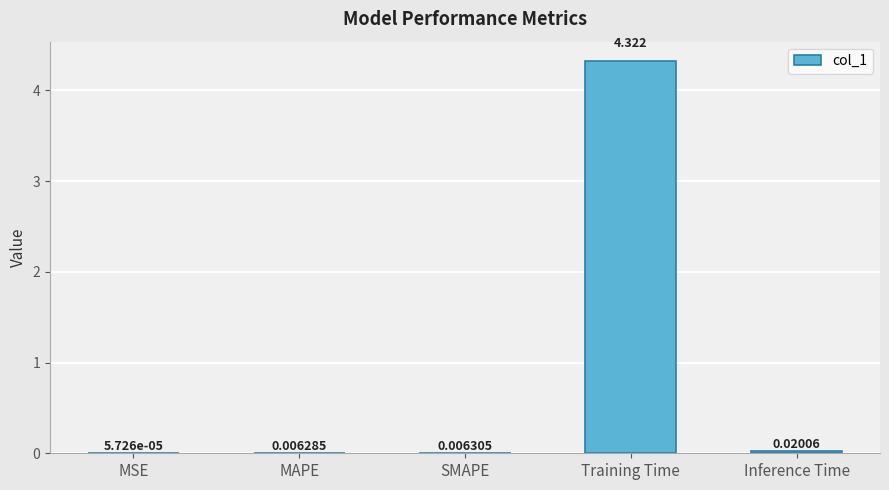

What is the average value?

0.9